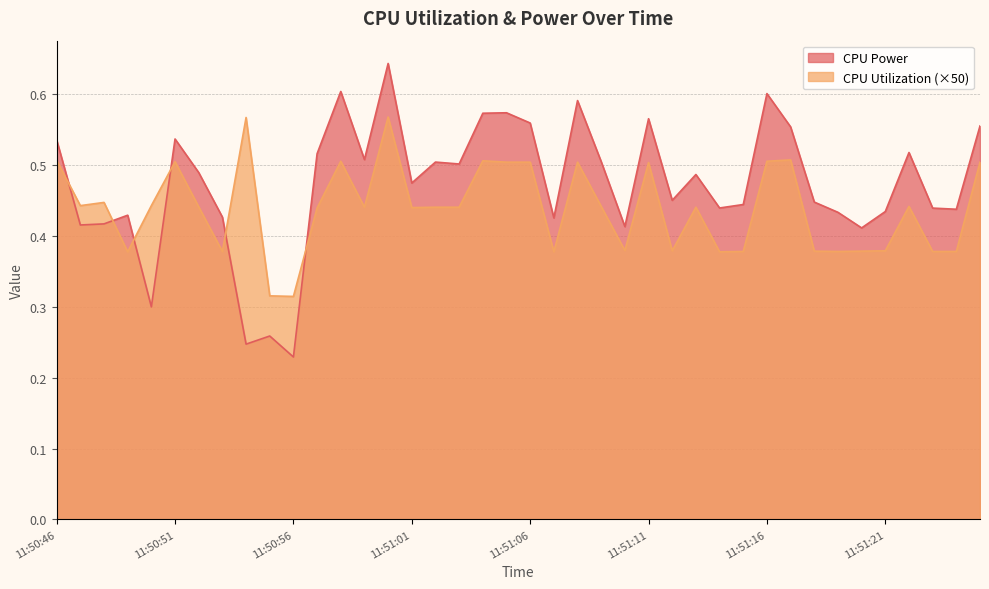

What is the sum of all CPU Utilization values?

17.5